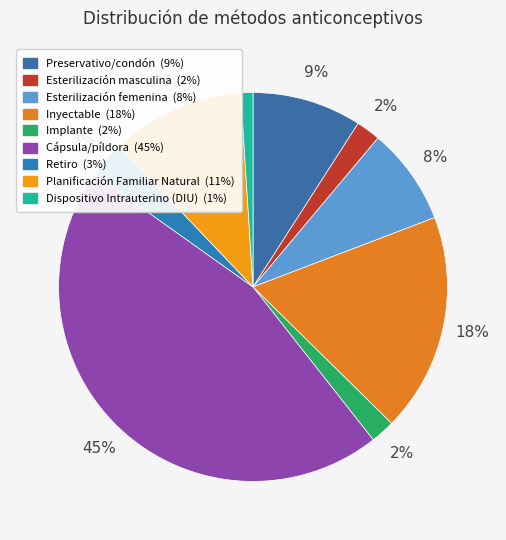

To the nearest percent, what is the difference between the Esterilización masculina and Cápsula/píldora slice percentages?

43%